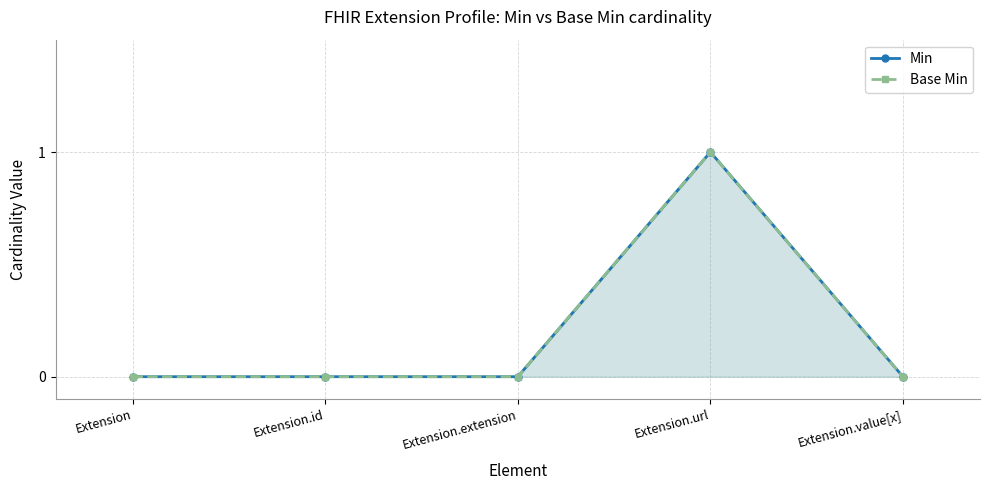

True or false: Min has more than 1 points higher than both neighbors.

False